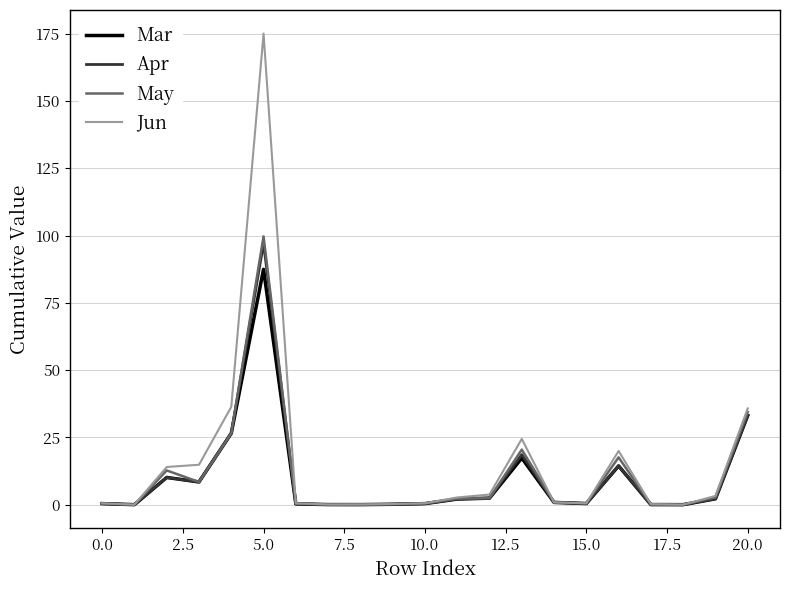

What is the highest value of the Apr series?

97.1